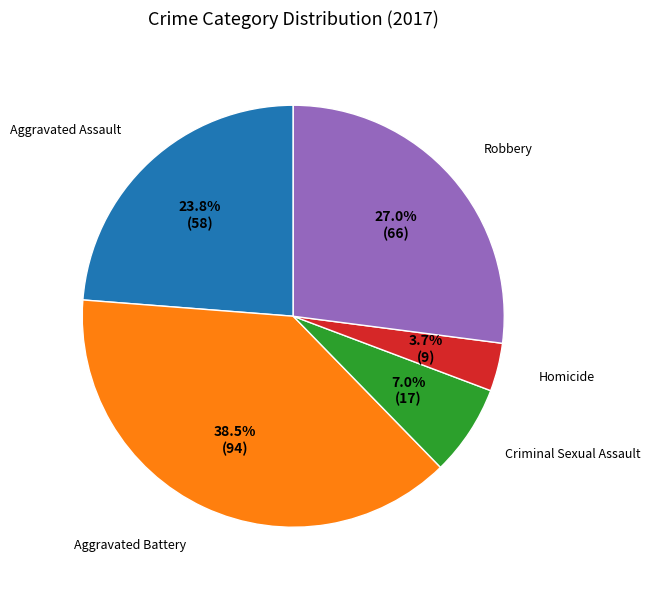

Does any single category account for the majority?

No